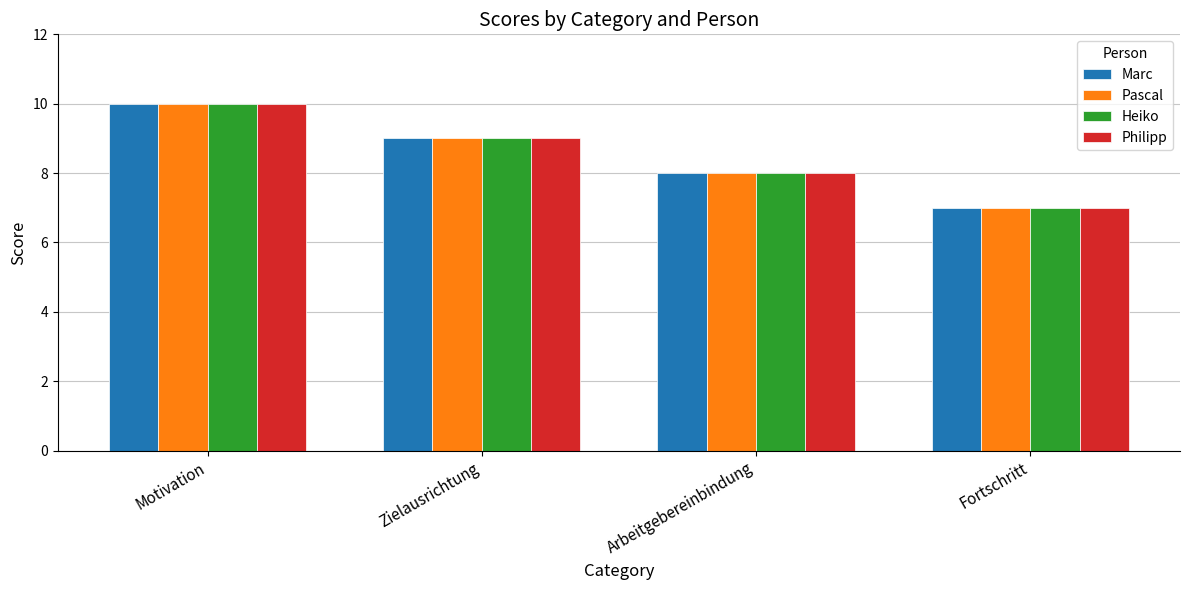

Reading left to right, transcribe all the data shown in this chart.

Marc: 10	9	8	7
Pascal: 10	9	8	7
Heiko: 10	9	8	7
Philipp: 10	9	8	7